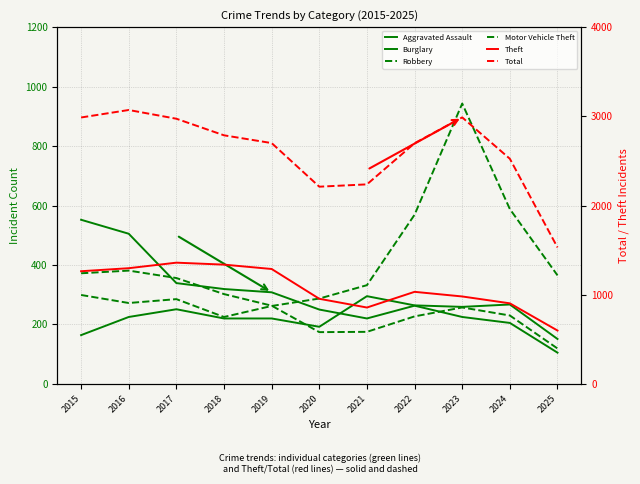

Which has a higher value, 2015 or 2020?

2020